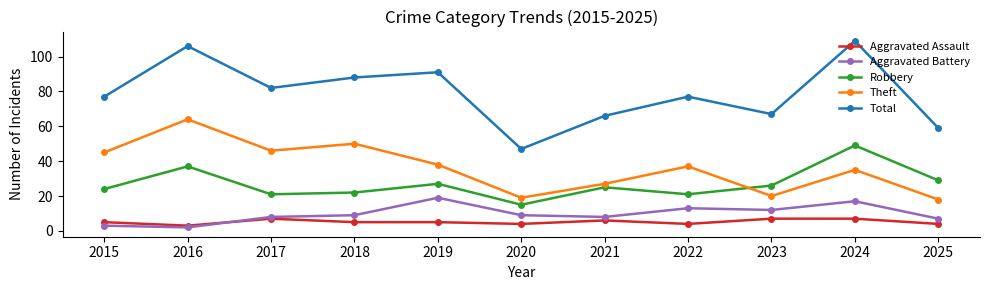

True or false: Aggravated Battery has more than 1 interior local peaks.

True